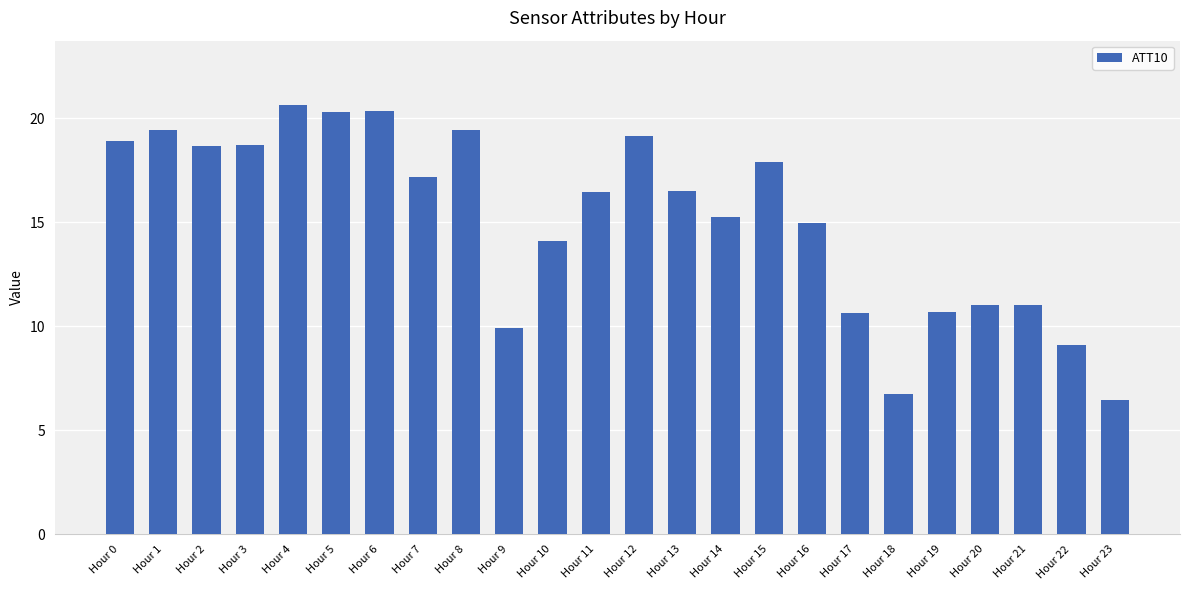

How many values exceed 16?

13